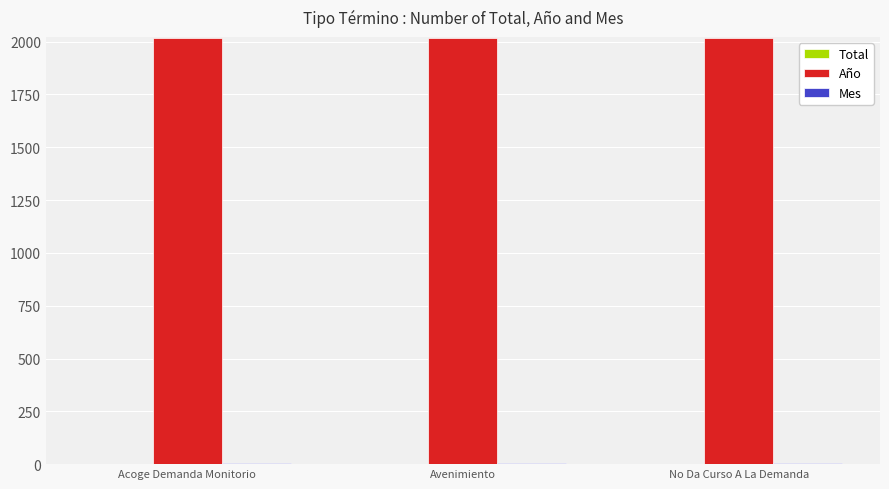

Read the Año value at Acoge Demanda Monitorio.

2018